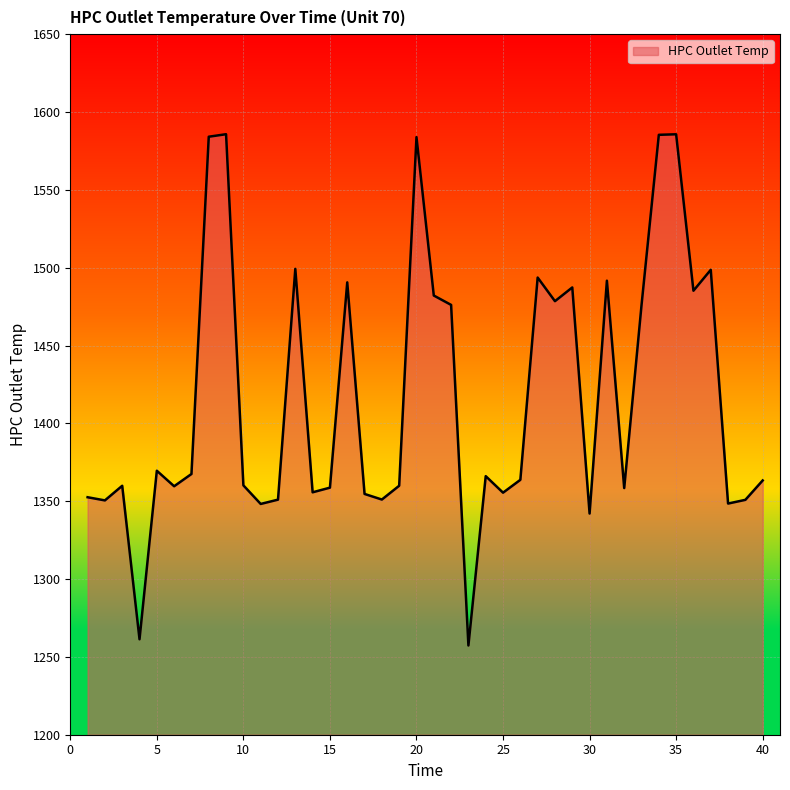

How many lines are shown in the chart?

1